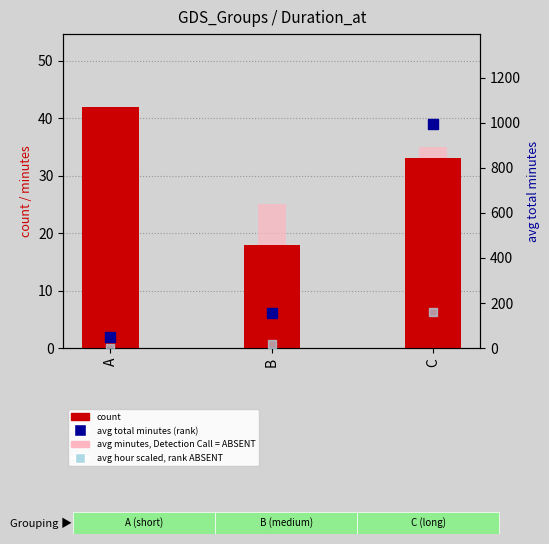

Which series contains the lowest Y value?

avg hour scaled (rank ABSENT)